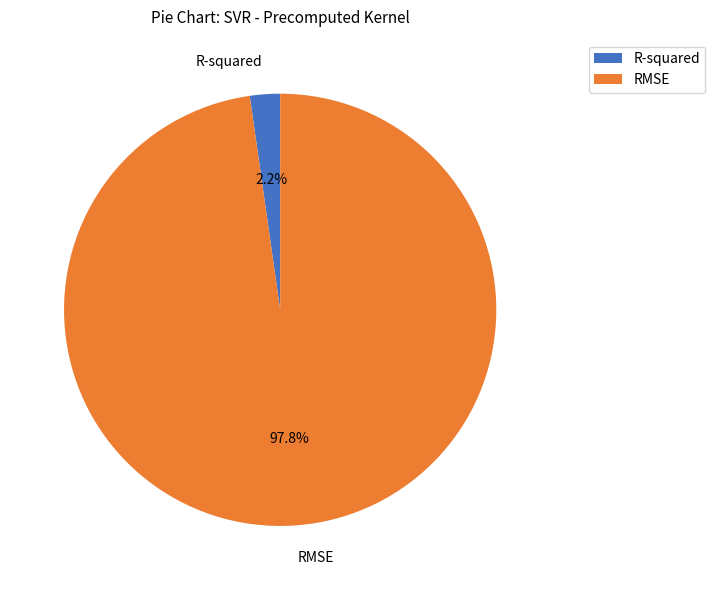

Is it true that RMSE is 98% of the pie?

True